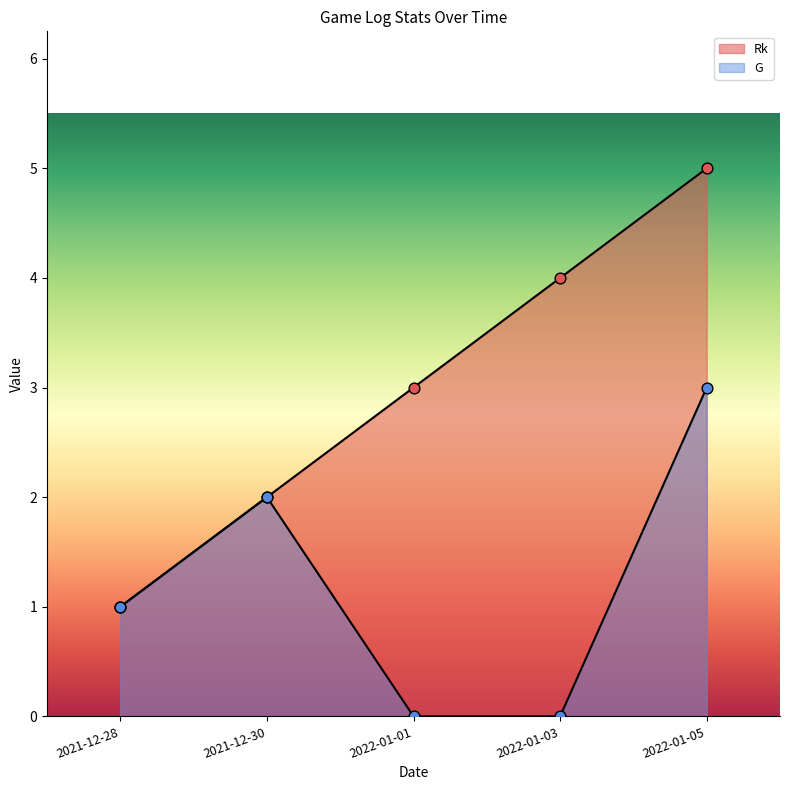

Which series has the largest total across all categories?

Rk